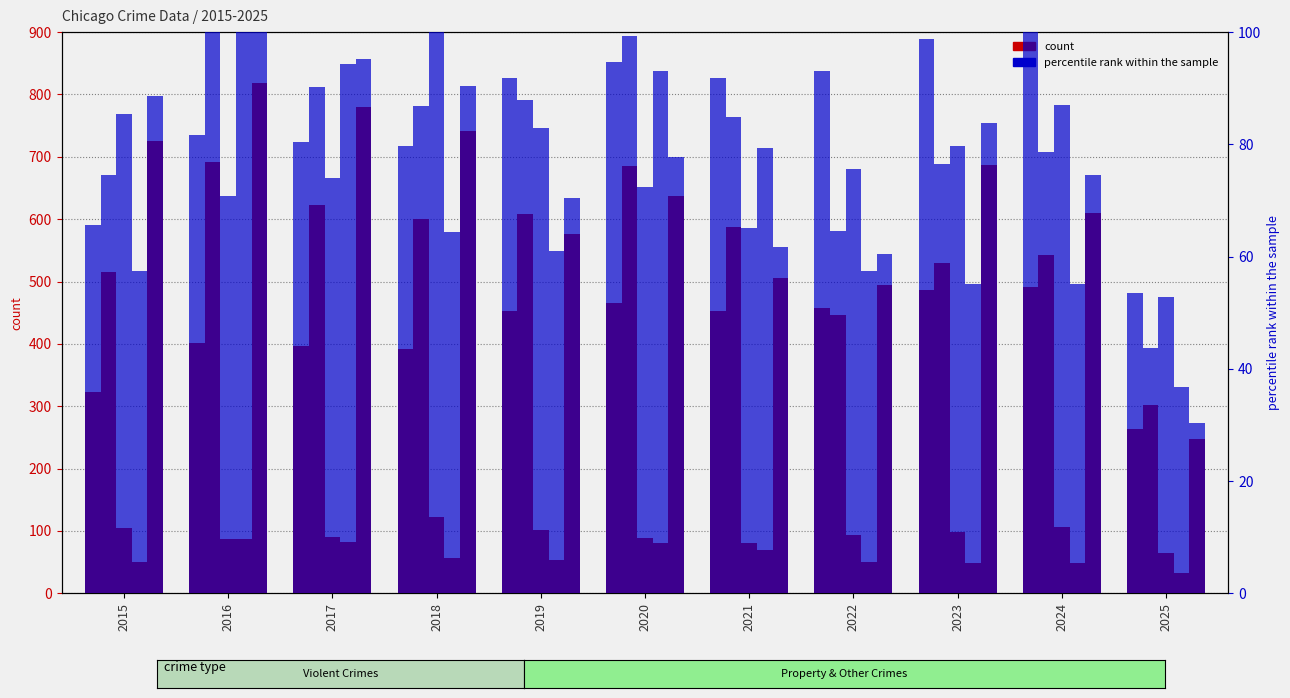

What is the total value across all series at 2018?

1912